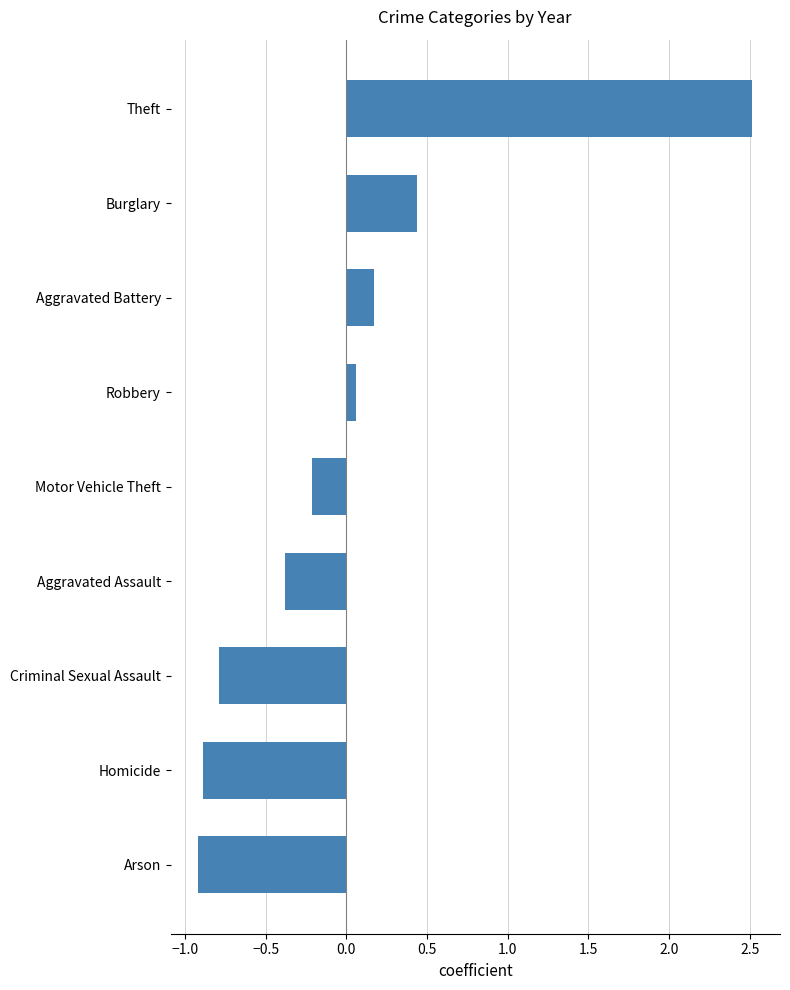

What is the smallest value displayed?

-0.9